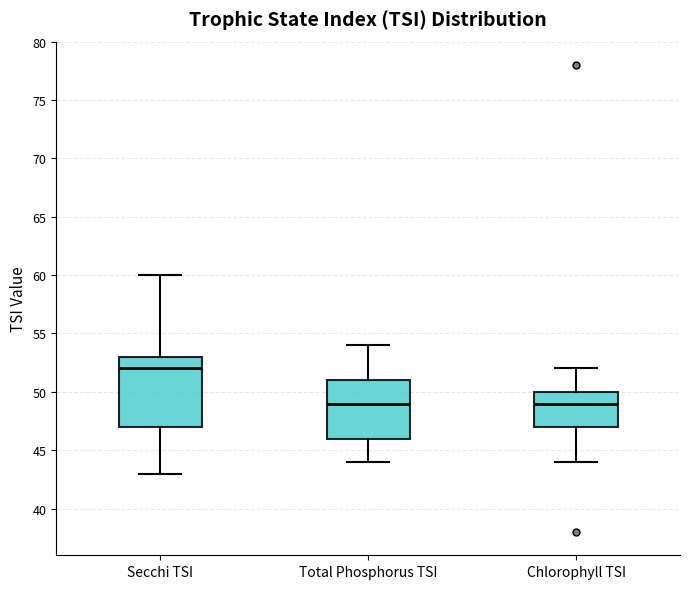

Reading left to right, transcribe this box plot: for each box, give where its median line is, the range the box spans, and where its two whiskers end, as read against the y-axis. The values are not printed on the chart, so give them approximately, as read against the axis.

Secchi TSI: median 52, box 47 to 53, whiskers 43 to 60
Total Phosphorus TSI: median 49, box 46 to 51, whiskers 44 to 54
Chlorophyll TSI: median 49, box 47 to 50, whiskers 44 to 52